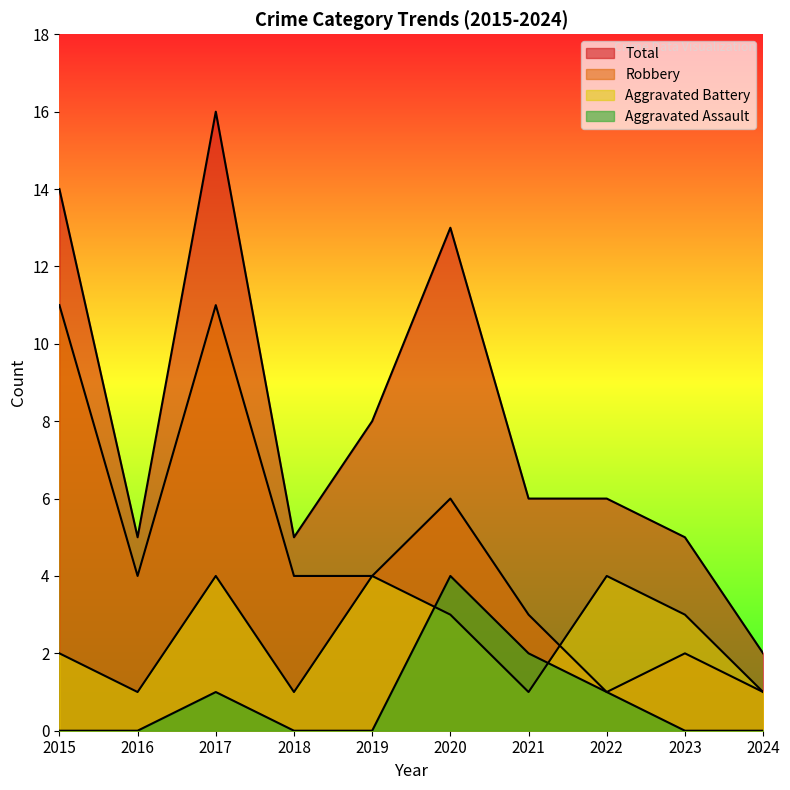

What is the average value of the Robbery series?

5